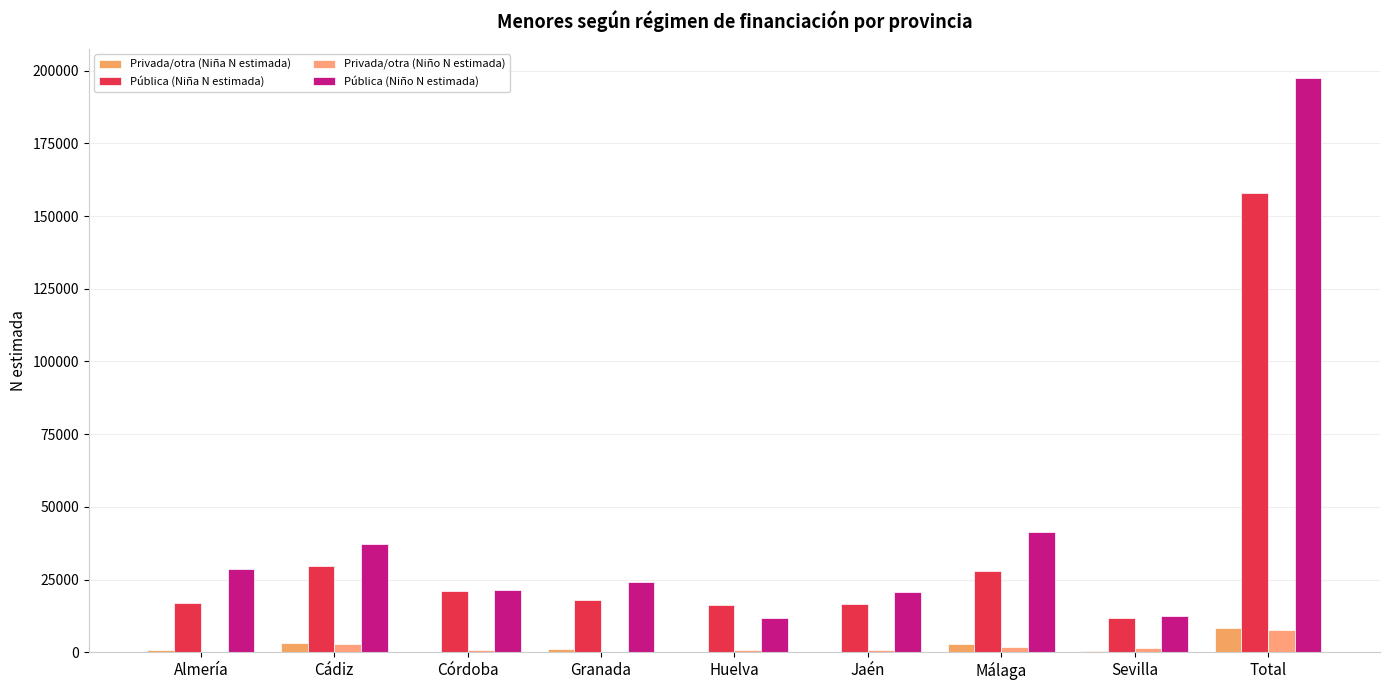

Count the number of data series in this chart.

4